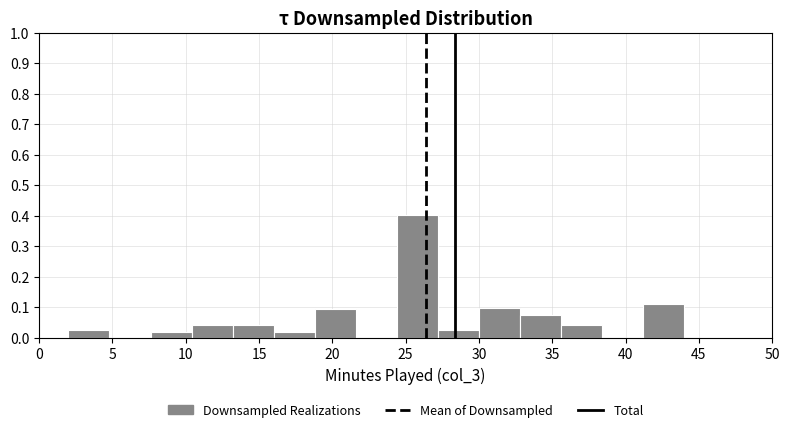

How tall is the bar that spans 18.8 to 21.6 on the x-axis? Neither the bar edges nor the heights are printed on the chart, so give them approximately, as read against the axes.

0.09